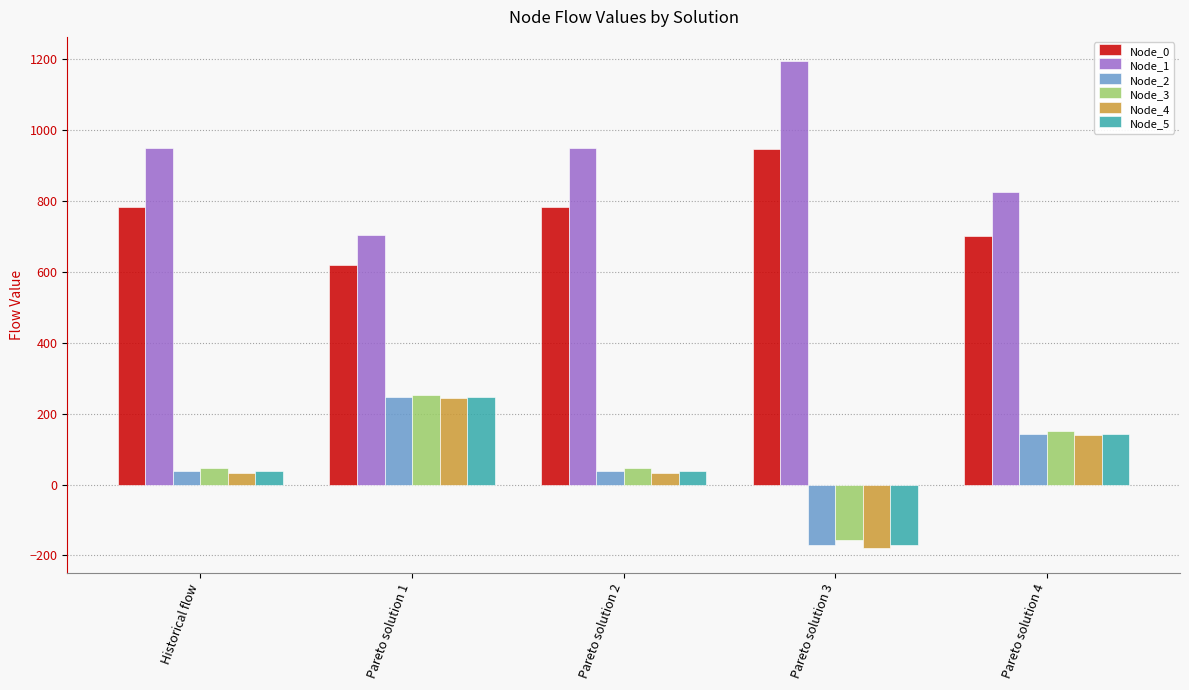

What is the minimum value shown in the chart?

-179.8